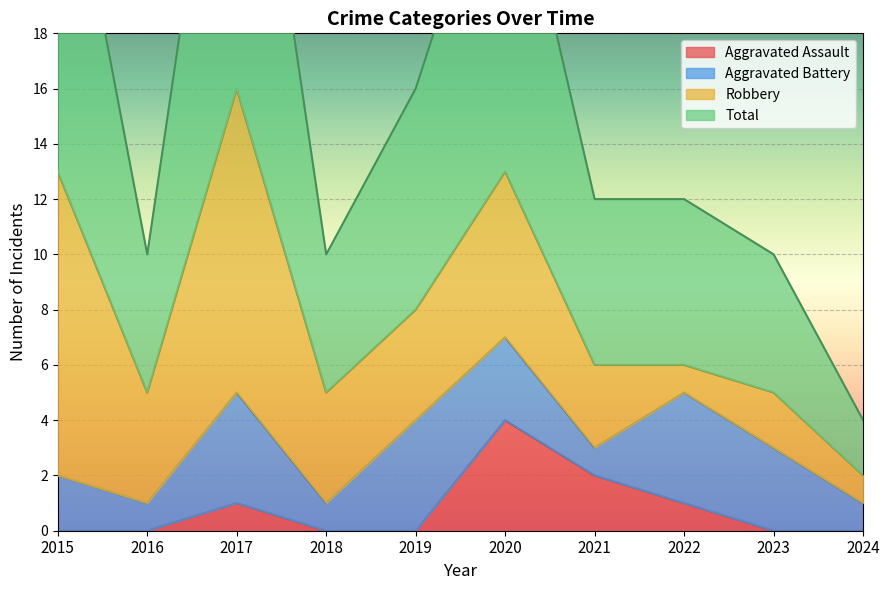

Reading left to right, list all the values displayed in this chart.

Aggravated Assault: 0	0	1	0	0	4	2	1	0	0
Total: 27	10	32	10	16	26	12	12	10	4